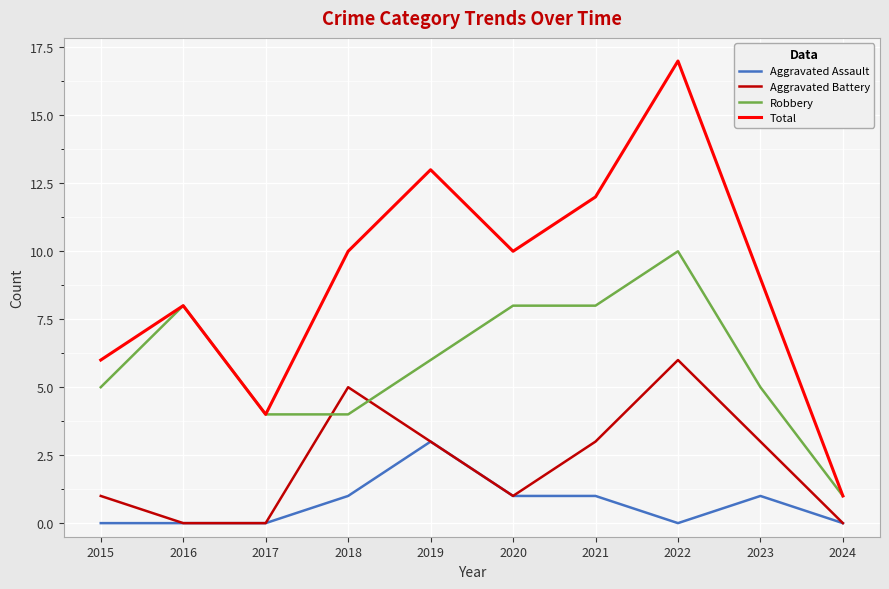

True or false: Total has more than 0 interior local peaks.

True